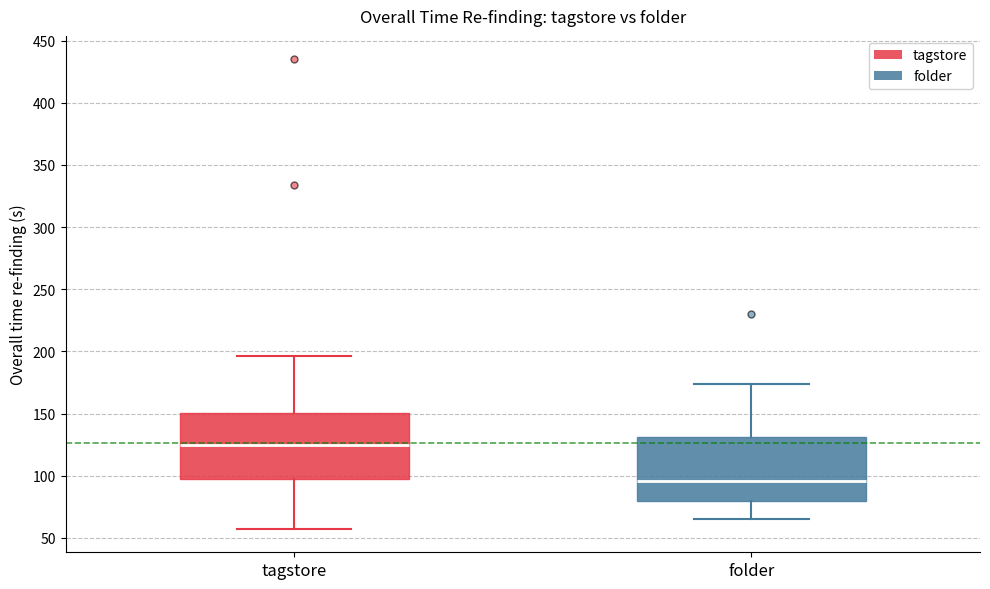

Which box has the lowest median line?

folder